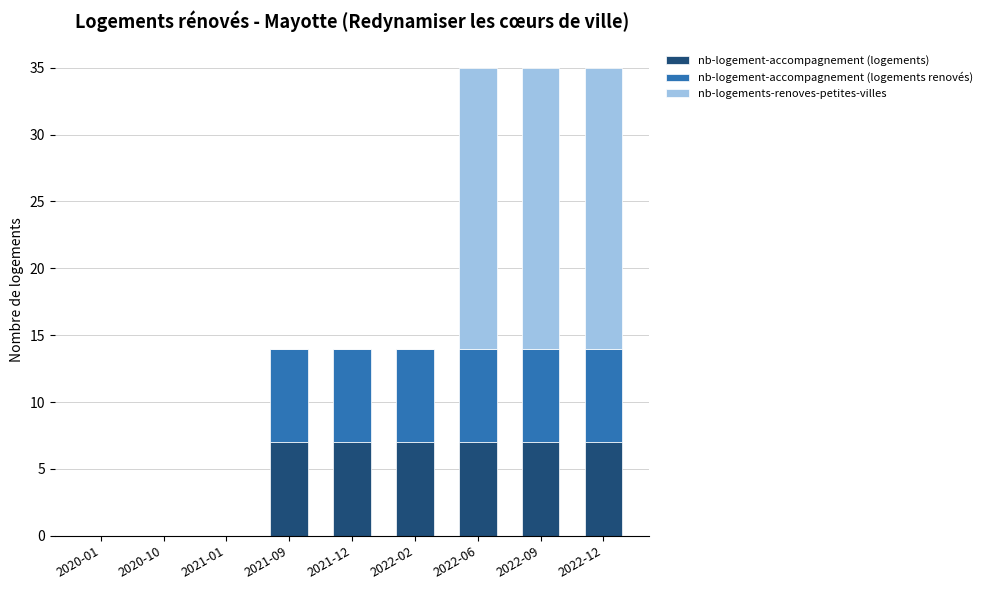

What is the highest value of the nb-logement-accompagnement (logements) series?

7